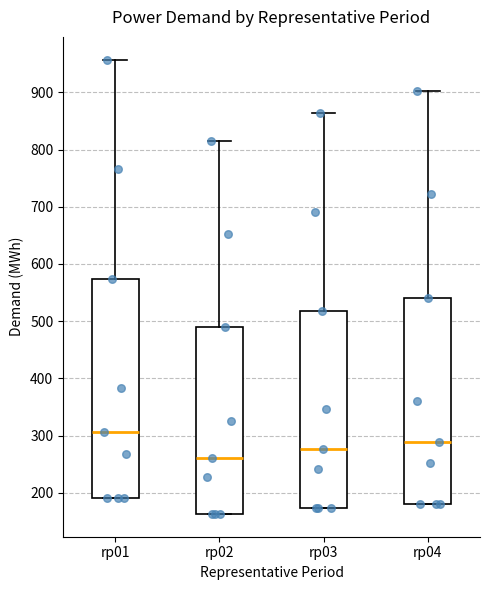

Where is the upper edge of the box for rp04 on the y-axis? The values are not printed on the chart, so give them approximately, as read against the axis.

540